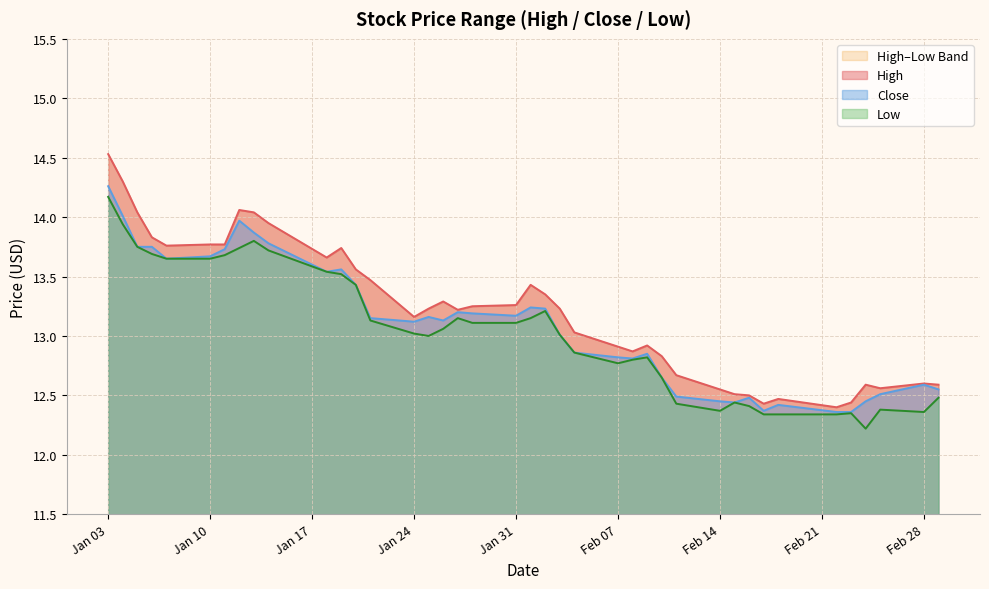

How many lines are shown in the chart?

3